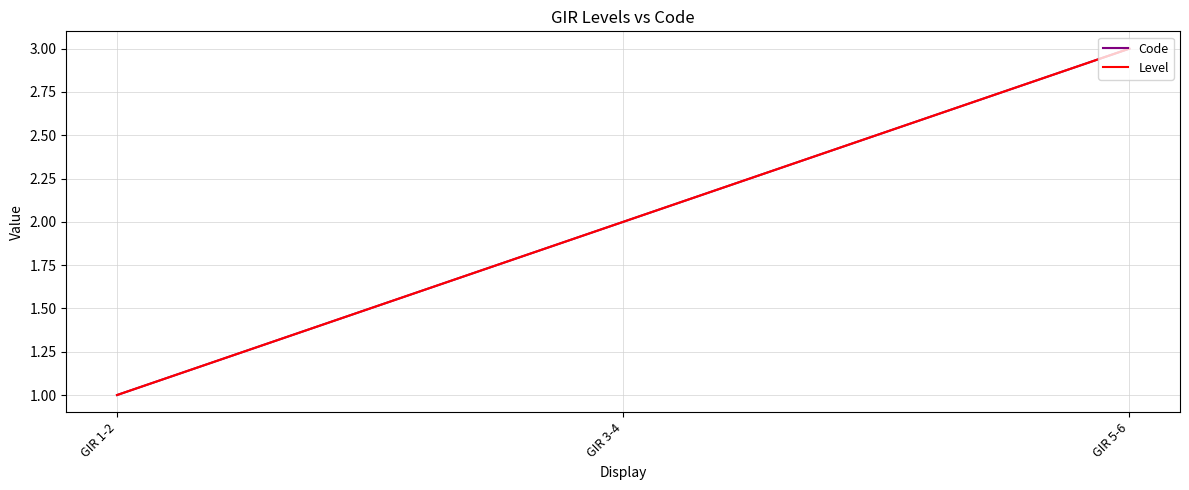

The Code series shows 2 at GIR 3-4. True or false?

True